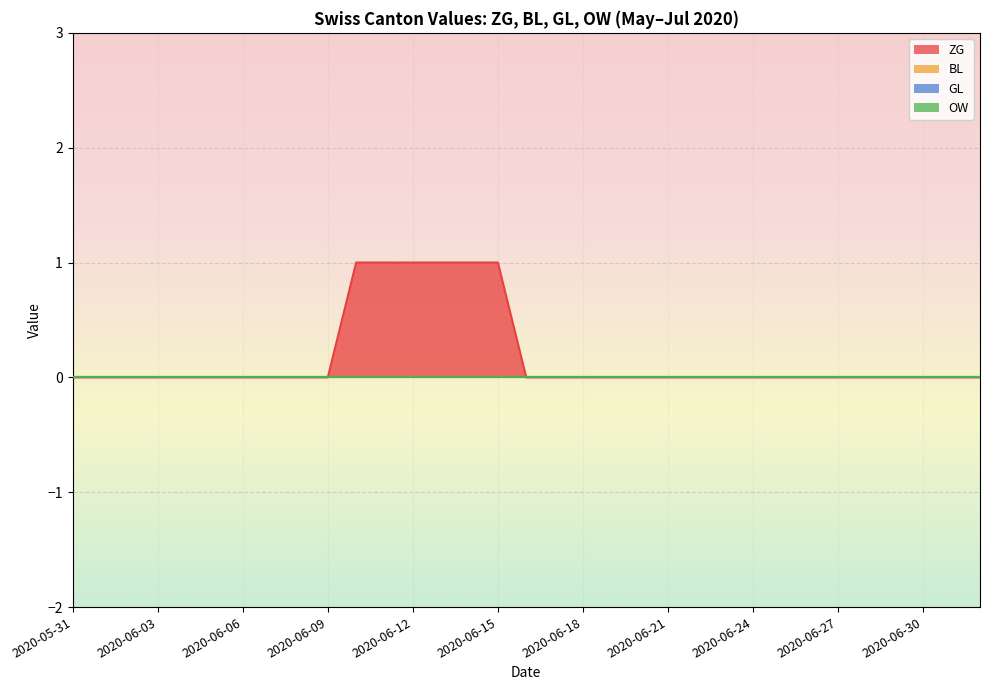

How many positive values does the ZG series have?

6